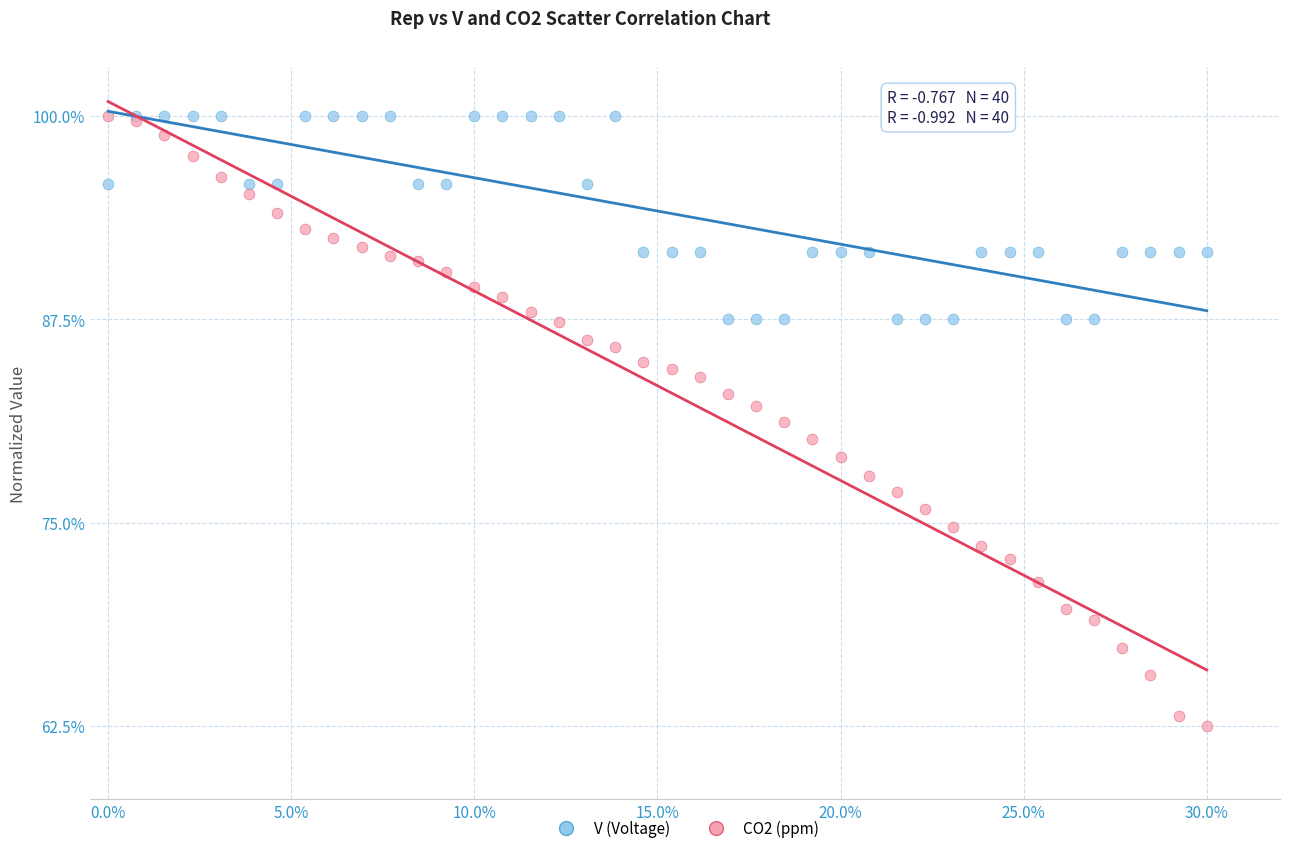

Which series has the largest Y range (max minus min)?

CO2 (ppm)